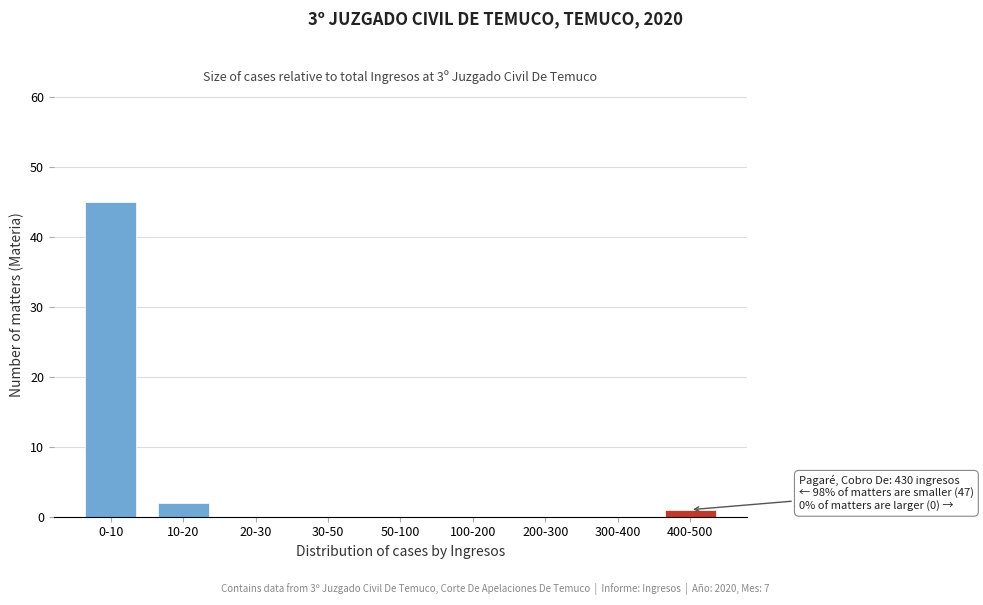

Reading left to right, extract all data points from this chart.

0-10=45	10-20=2	20-30=0	30-50=0	50-100=0	100-200=0	200-300=0	300-400=0	400-500=1